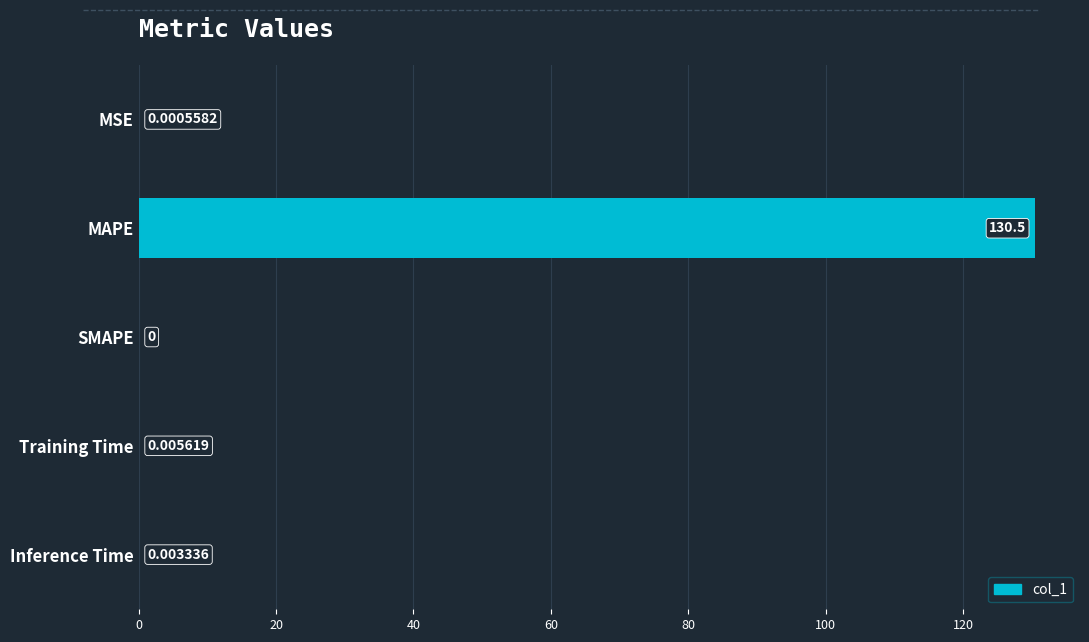

Which label corresponds to the largest value in the chart?

MAPE